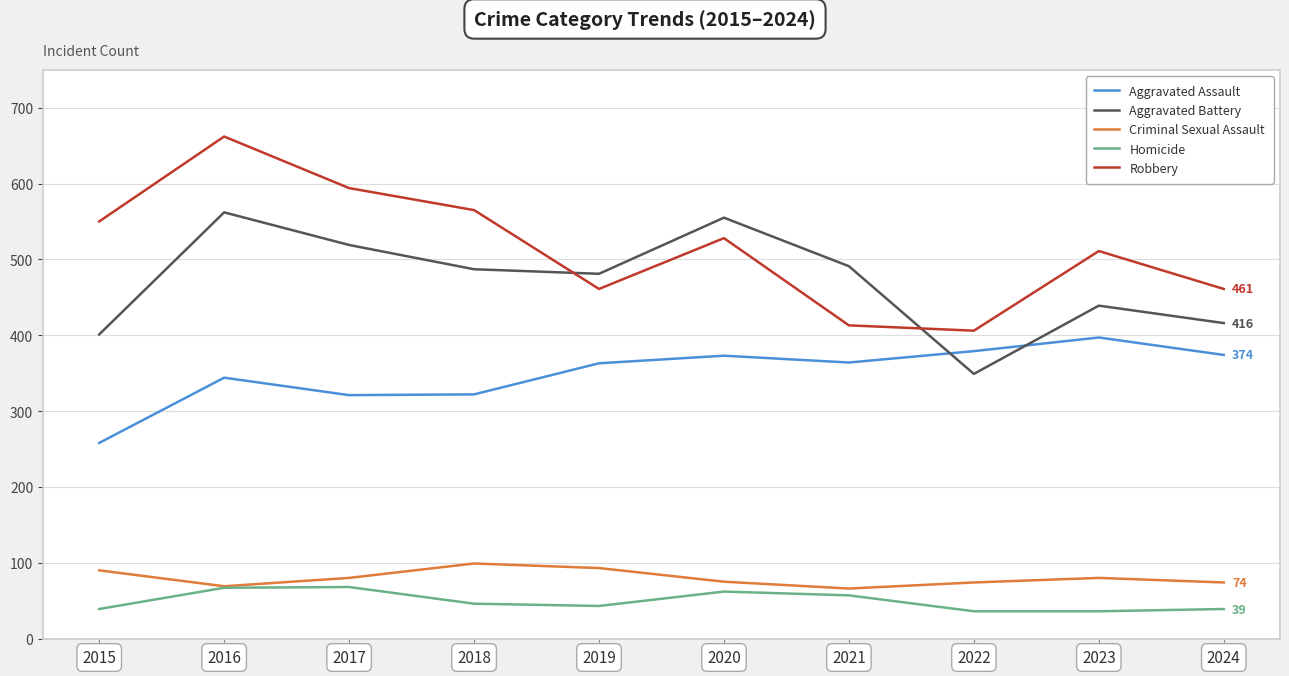

What is the maximum value for Aggravated Assault?

397